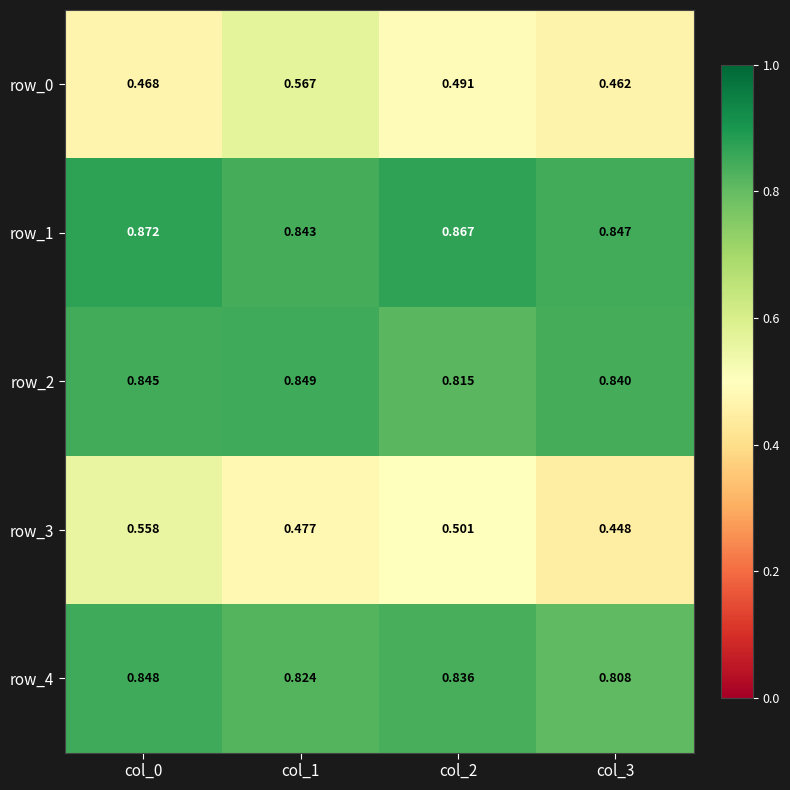

What is the smallest value displayed?

0.4